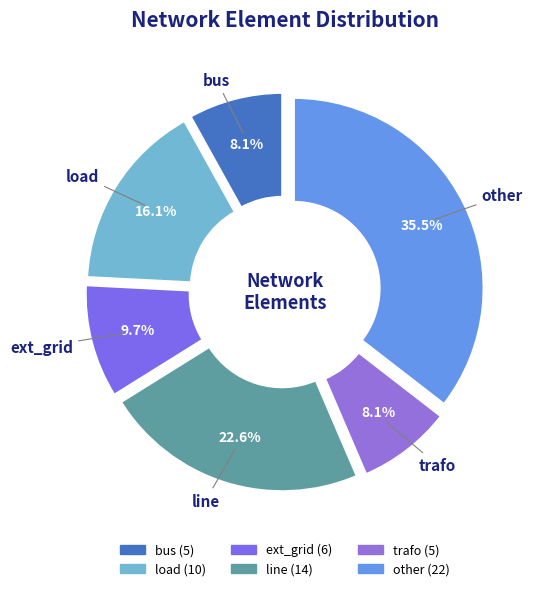

How much of the chart is everything except line?

77.4%